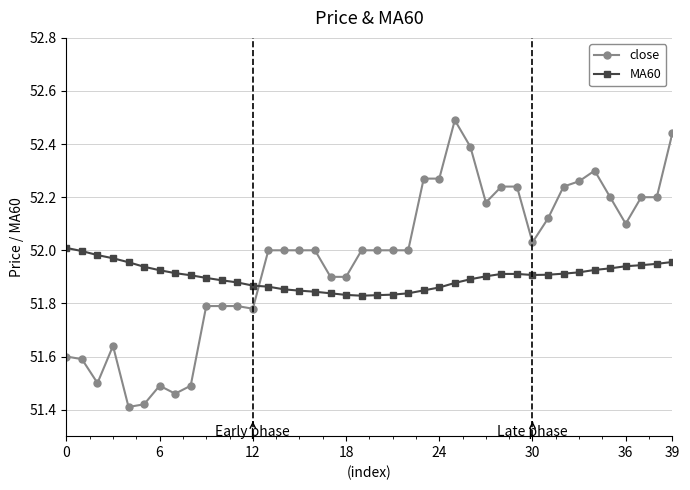

Rank the series by their average value, from lowest to highest.

MA60, close